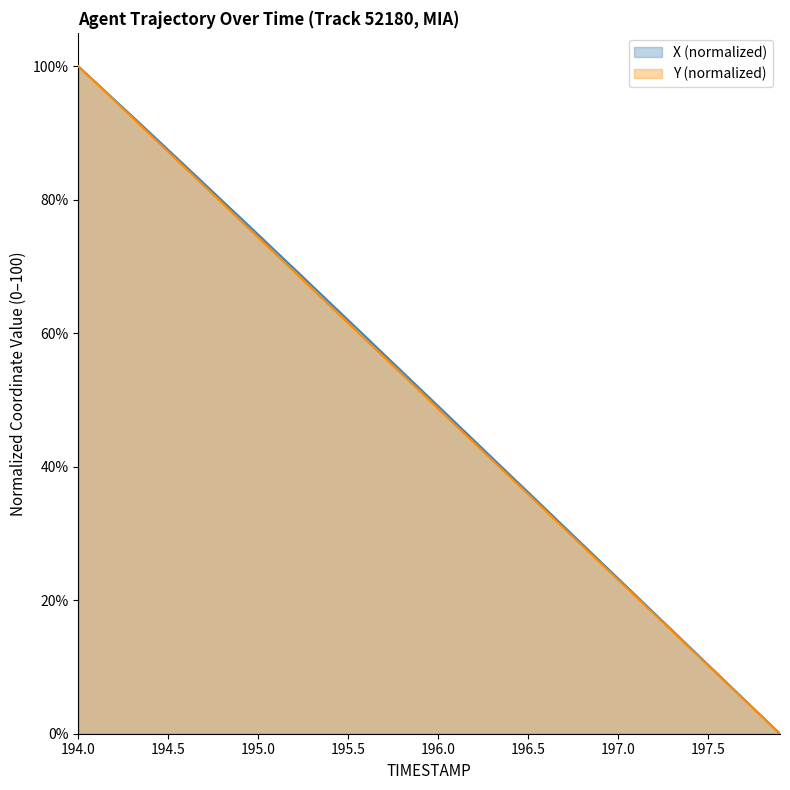

At which category is the sum across all series the highest?

194.0